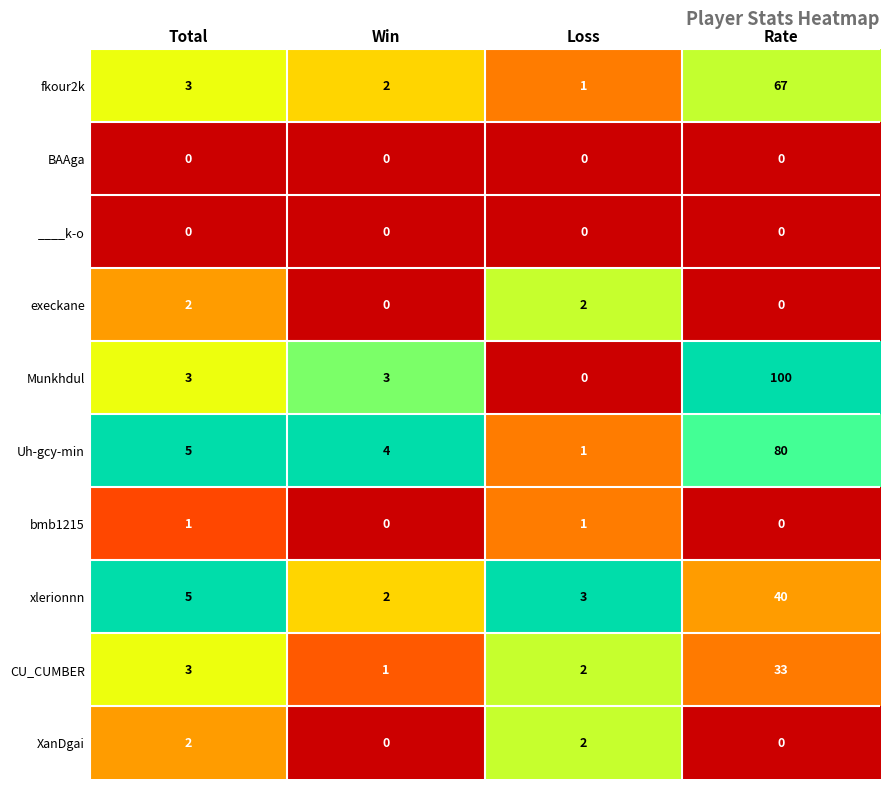

At which category is the sum across all series the highest?

Rate